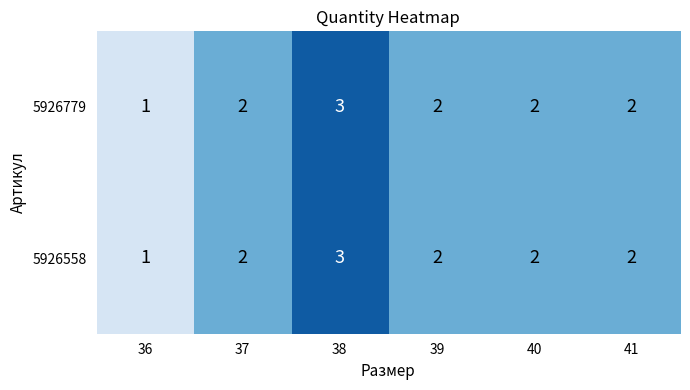

Which label corresponds to the smallest value in the chart?

36